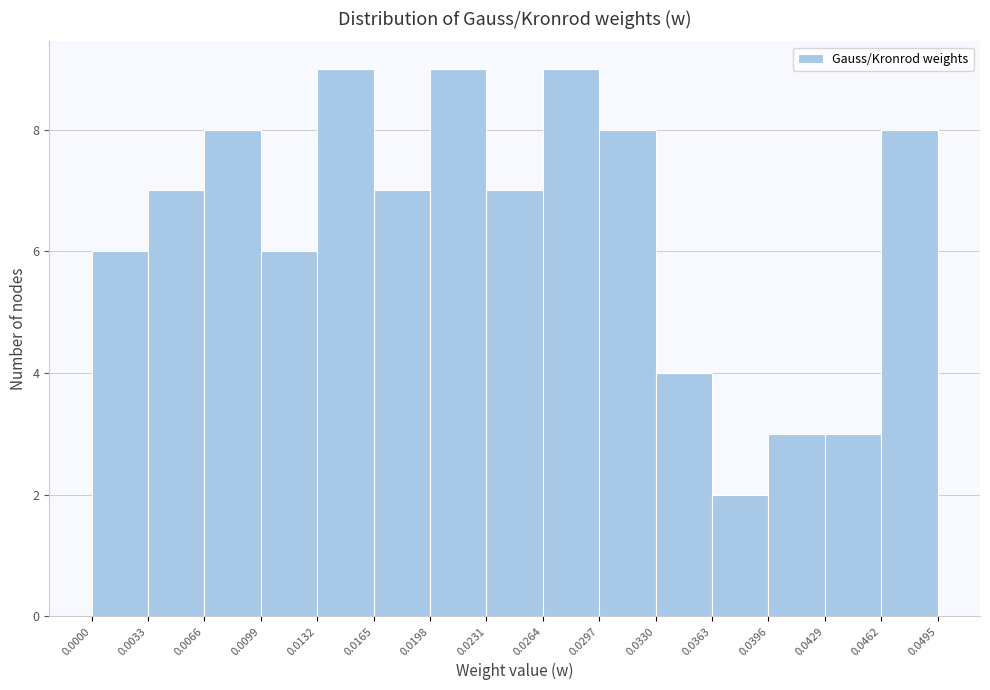

Reading left to right, list every bar in this chart as the range it spans on the x-axis followed by its height. The values are not printed on the chart, so give them approximately, as read against the axis.

0.0000 to 0.0033: 6
0.0033 to 0.0066: 7
0.0066 to 0.0099: 8
0.0099 to 0.0132: 6
0.0132 to 0.0165: 9
0.0165 to 0.0198: 7
0.0198 to 0.0231: 9
0.0231 to 0.0264: 7
0.0264 to 0.0297: 9
0.0297 to 0.0330: 8
0.0330 to 0.0363: 4
0.0363 to 0.0396: 2
0.0396 to 0.0429: 3
0.0429 to 0.0462: 3
0.0462 to 0.0495: 8